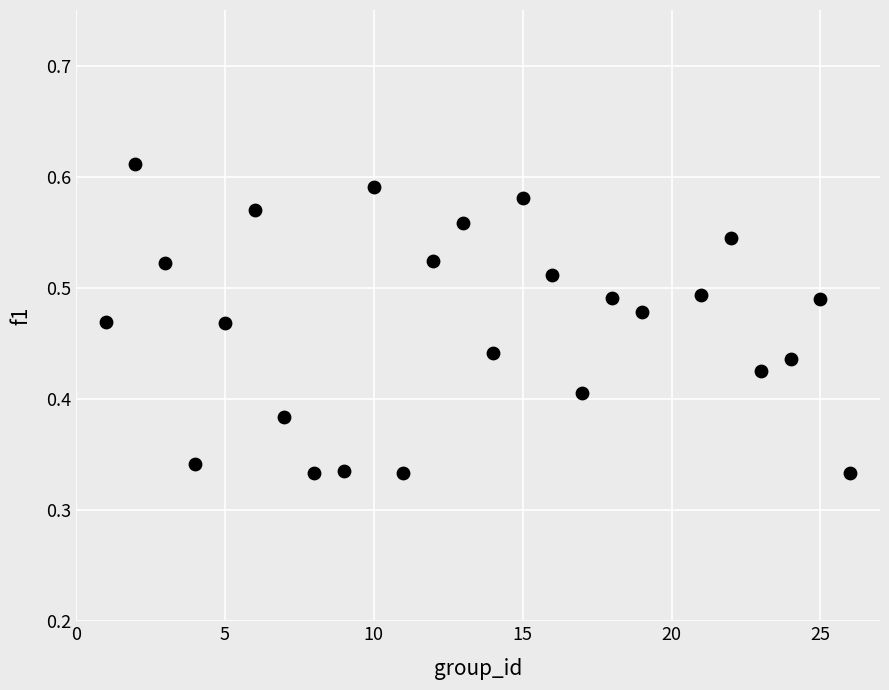

What is the range of X values (max minus min)?

25.0